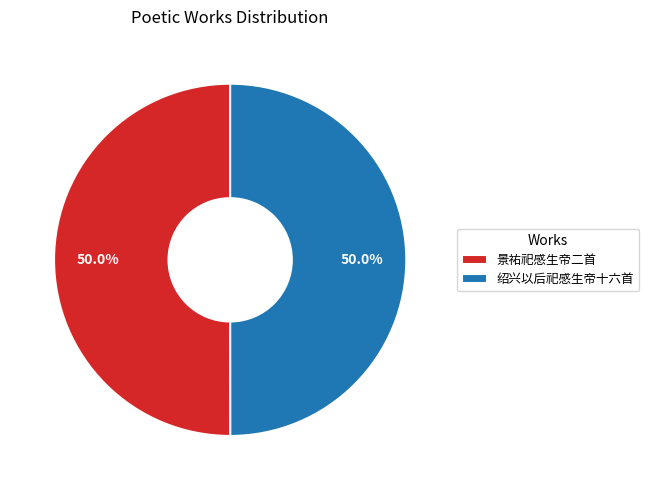

Approximately how many times larger is the value at 绍兴以后祀感生帝十六首 compared to 景祐祀感生帝二首?

1.0